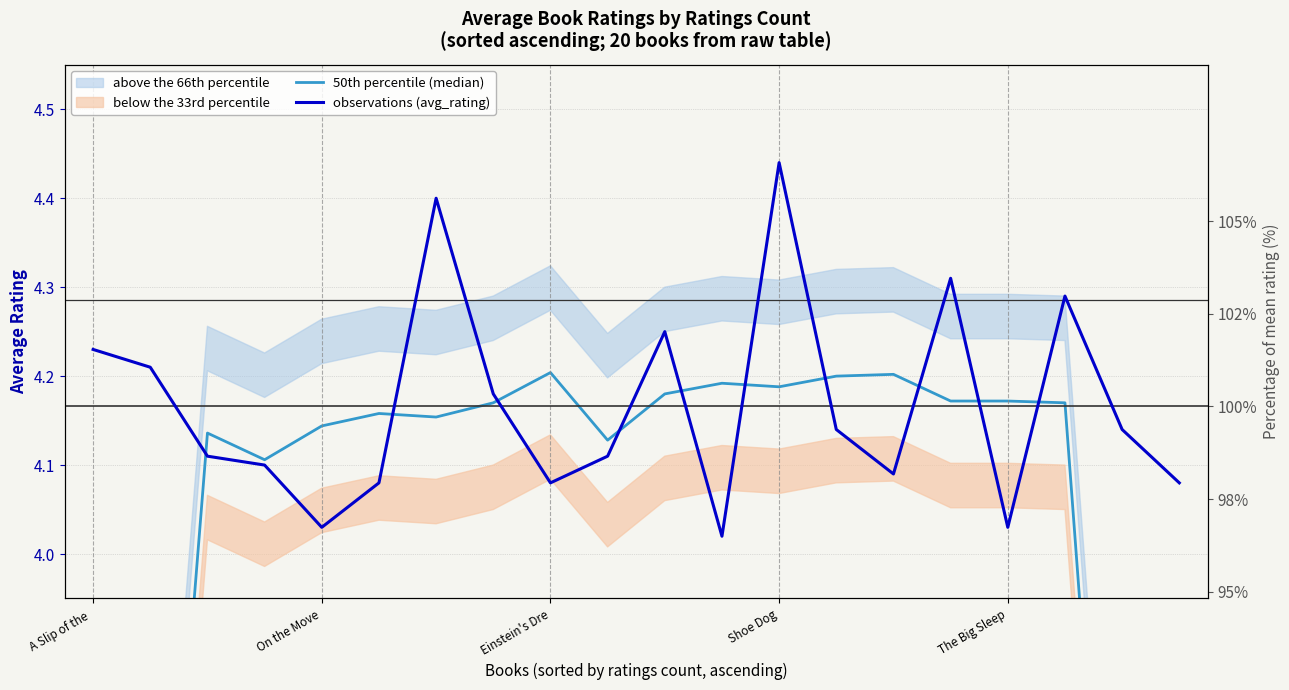

Reading right to left, transcribe all the data shown in this chart.

50th percentile (median): 2.5	3.3	4.2	4.2	4.2	4.2	4.2	4.2	4.2	4.2	4.1	4.2	4.2	4.2	4.2	4.1	4.1	4.1	3.3	2.5
observations (avg_rating): 4.1	4.1	4.3	4.0	4.3	4.1	4.1	4.4	4.0	4.2	4.1	4.1	4.2	4.4	4.1	4.0	4.1	4.1	4.2	4.2